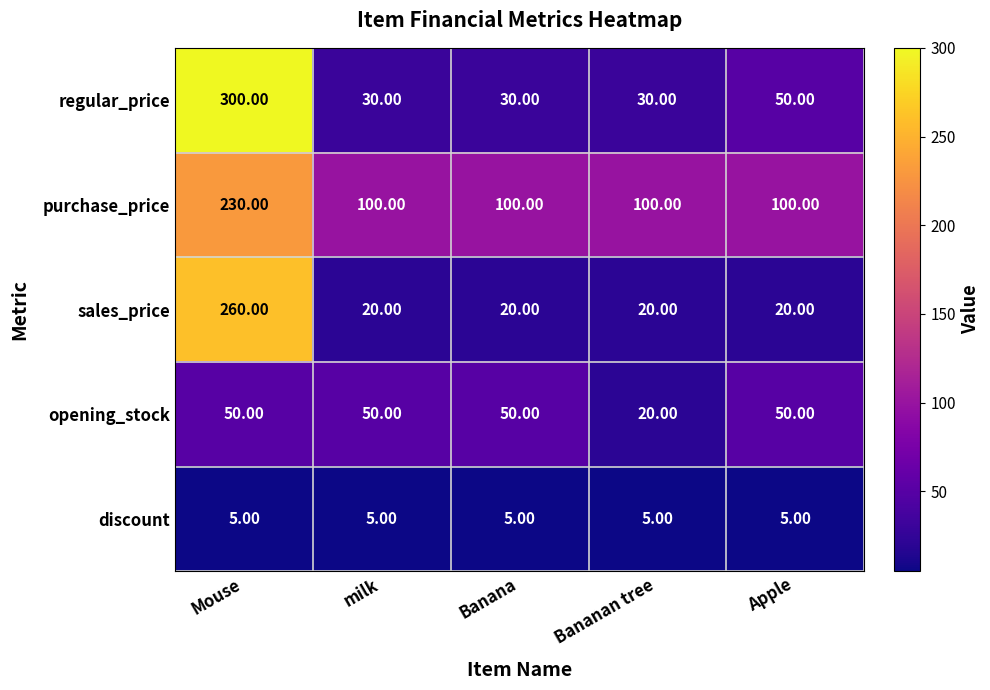

Rank the series by their average value, from highest to lowest.

purchase_price, regular_price, sales_price, opening_stock, discount